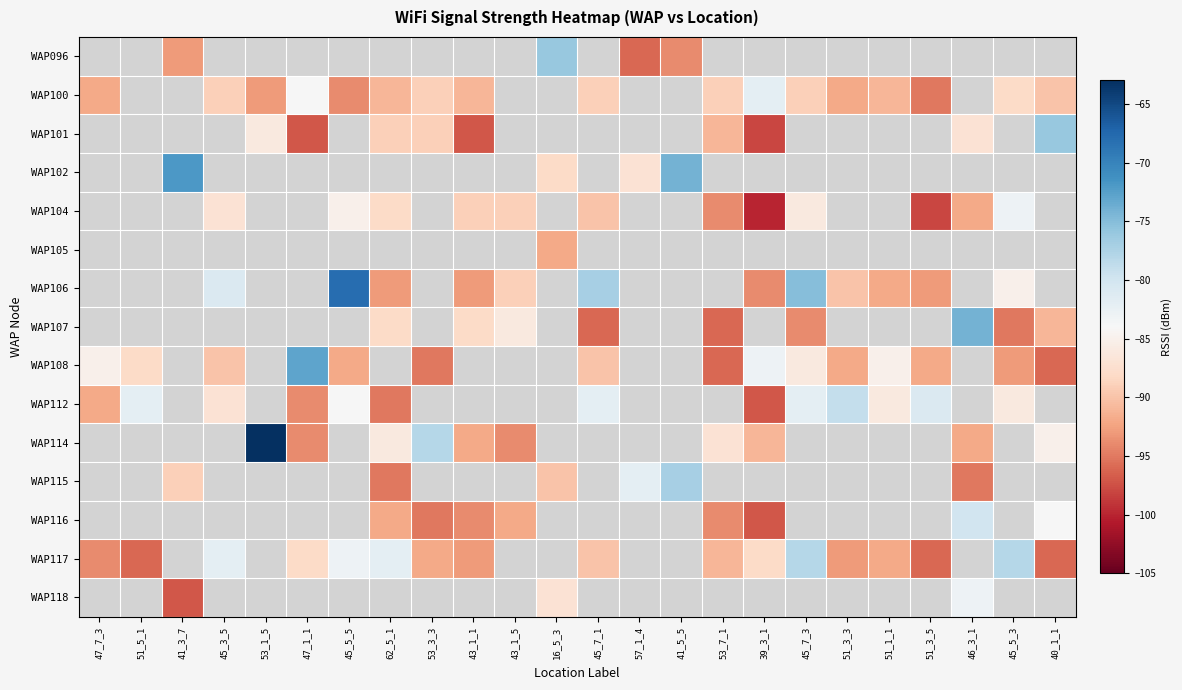

Which category has the highest value in the WAP112 series?

51_3_3